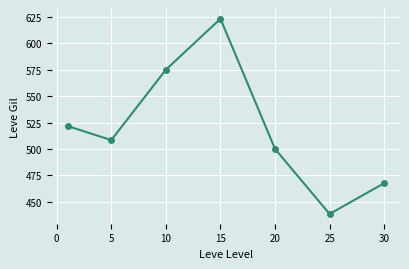

How many lines are shown in the chart?

1